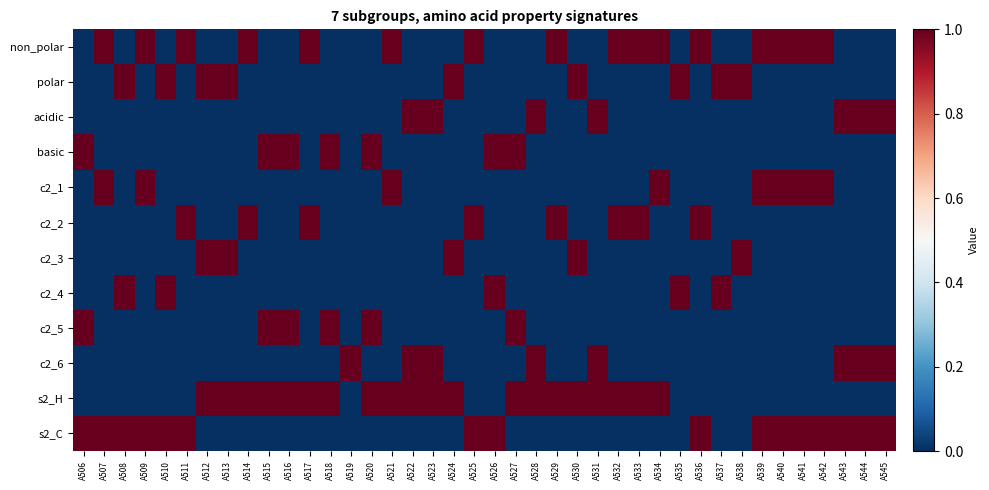

At which category is the sum across all series the highest?

A506